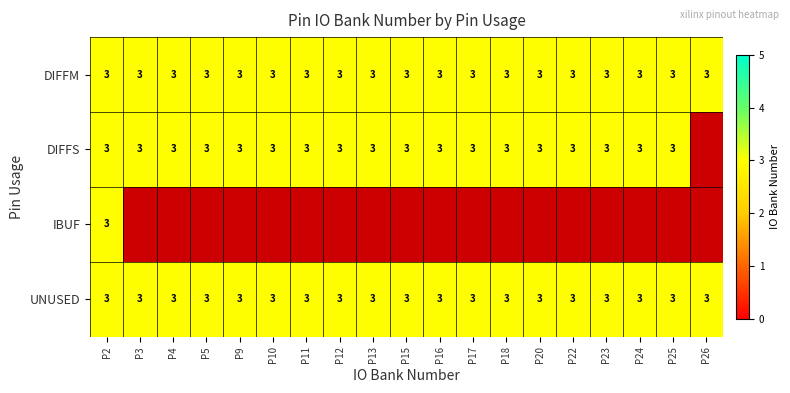

Which series has the widest spread of values?

DIFFS